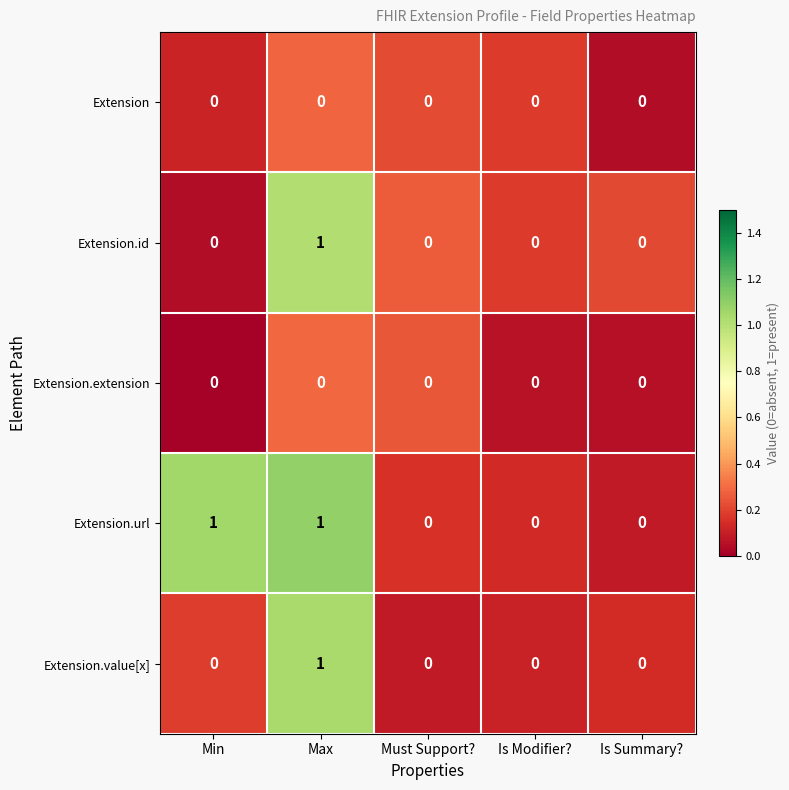

Reading left to right, what are all the values shown in this chart?

Extension: 0	0	0	0	0
Extension.id: 0	1	0	0	0
Extension.extension: 0	0	0	0	0
Extension.url: 1	1	0	0	0
Extension.value[x]: 0	1	0	0	0